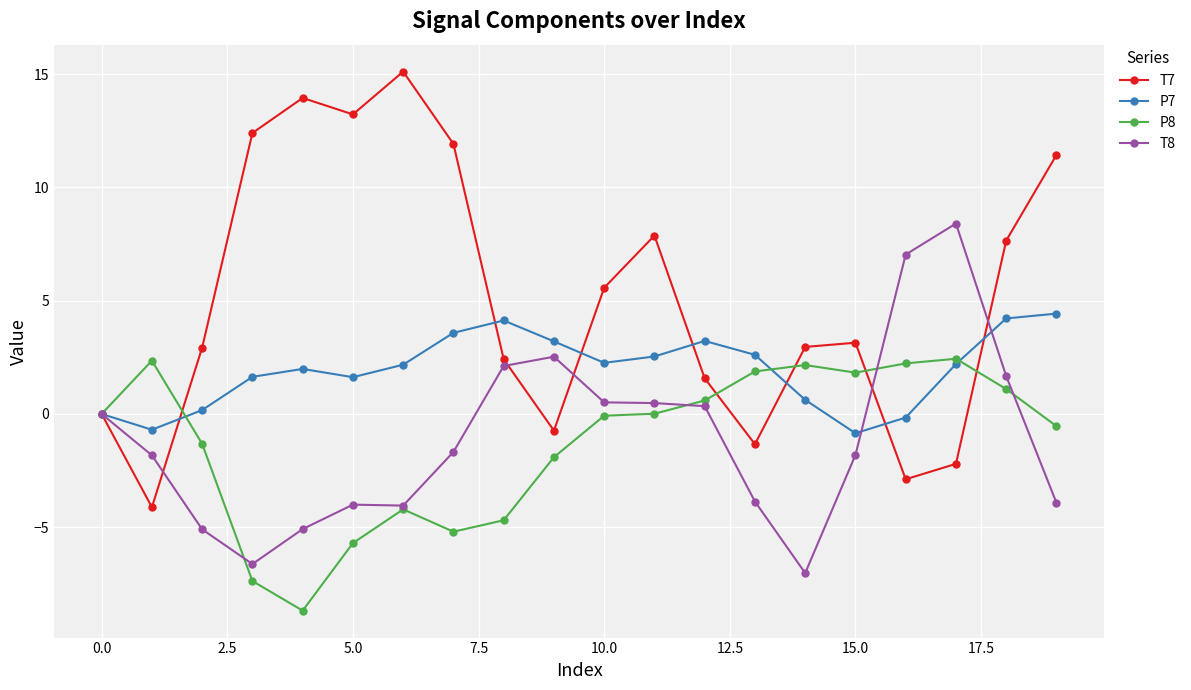

Which series has the largest range (max minus min)?

T7